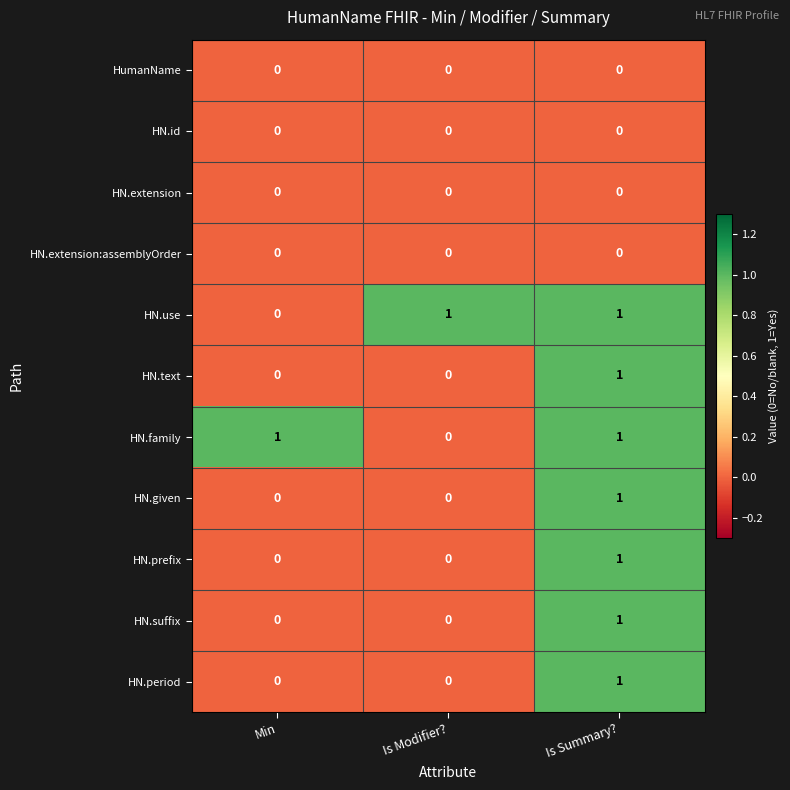

How many HN.period values are between 0 and 1?

3